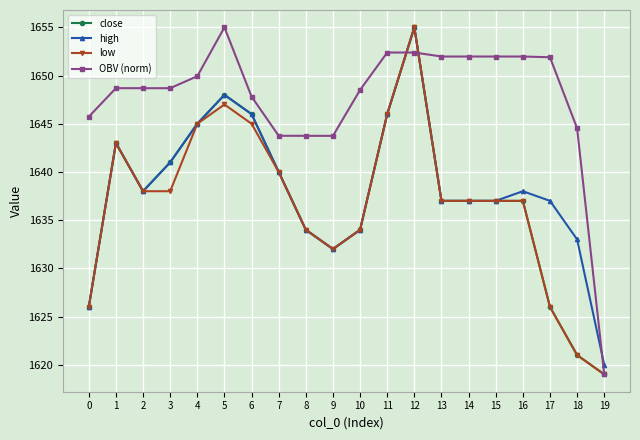

At which category is the sum across all series the highest?

12